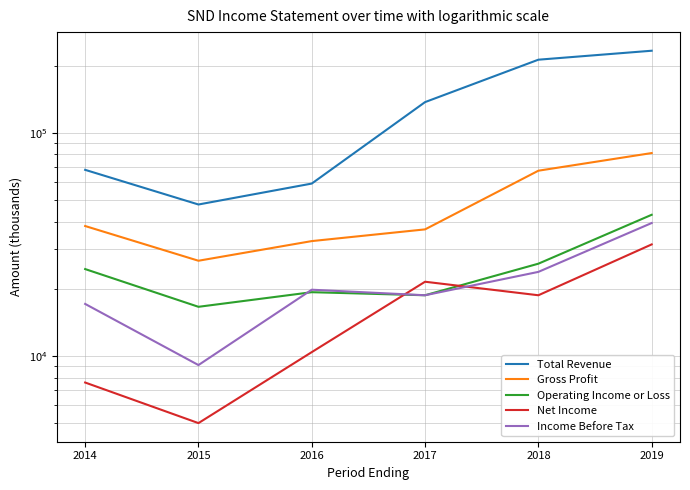

What is the difference between the second highest and second lowest values in the Total Revenue series?

153300